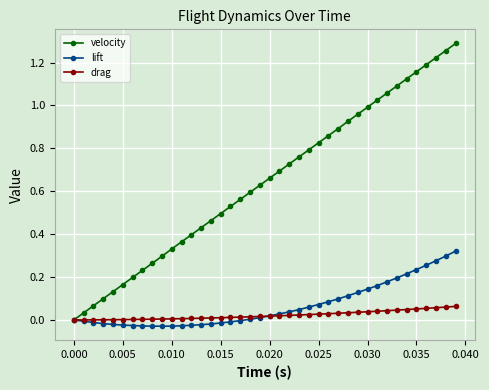

Which series has the widest spread of values?

velocity